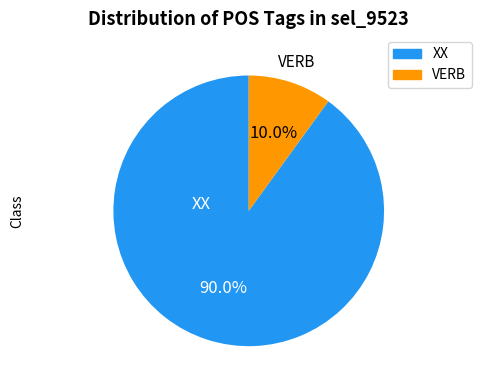

What portion of the pie excludes XX?

10.0%